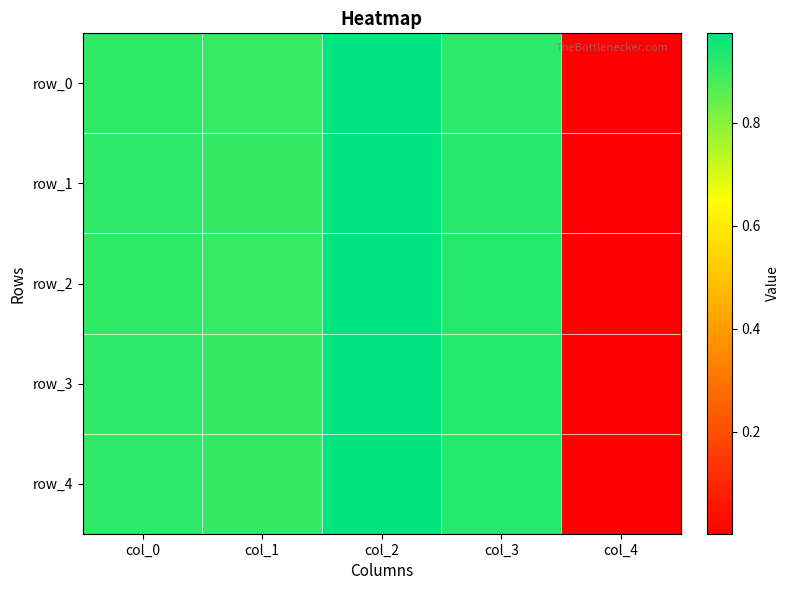

Reading right to left, extract all data points from this chart.

row_0: 0.0	0.9	1.0	0.9	0.9
row_1: 0.0	0.9	1.0	0.9	0.9
row_2: 0.0	0.9	1.0	0.9	0.9
row_3: 0.0	0.9	1.0	0.9	0.9
row_4: 0.0	0.9	1.0	0.9	0.9